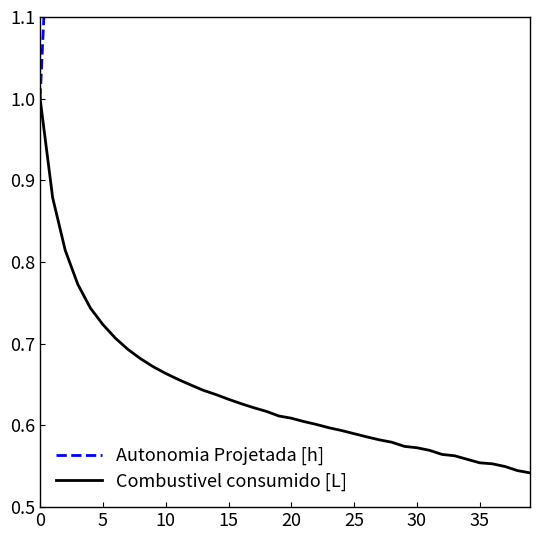

At how many categories does at least one series exceed 4?

28